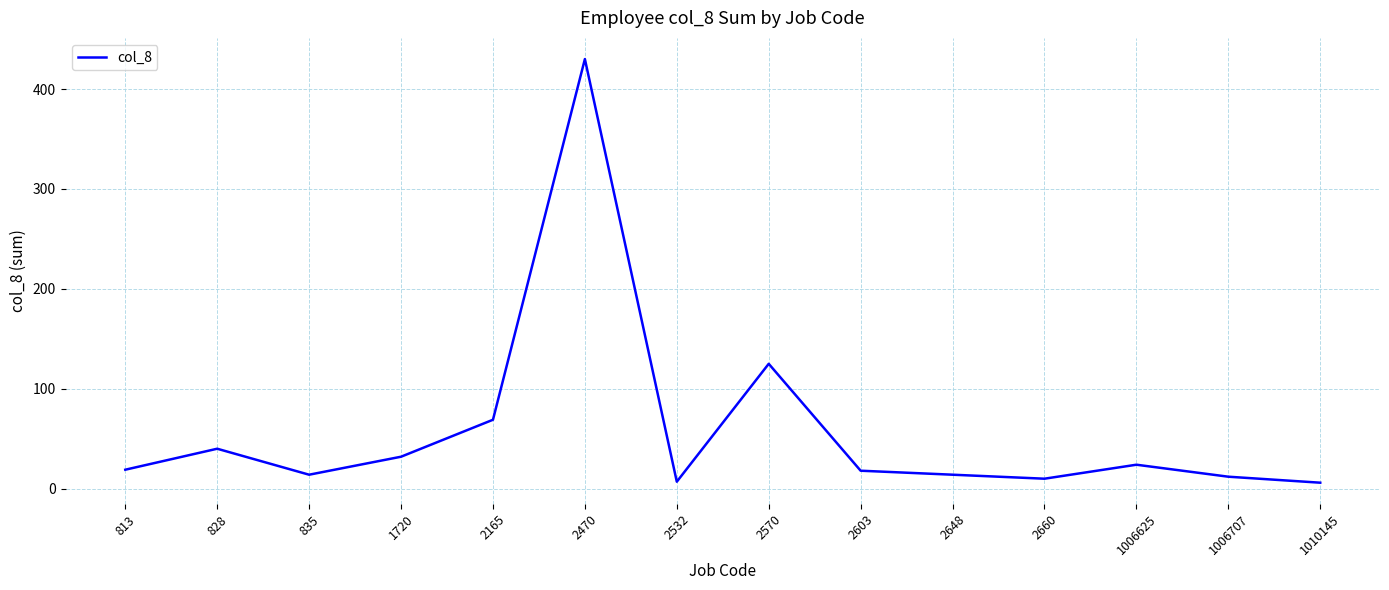

How many interior local valleys (lower than both neighbors) does the data have?

3